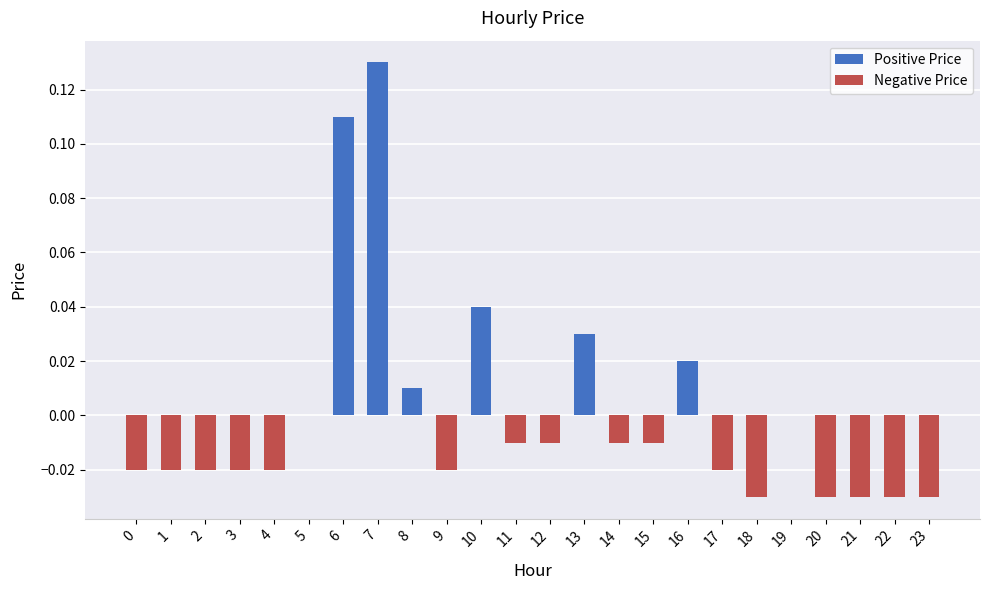

Are the bars horizontal?

No